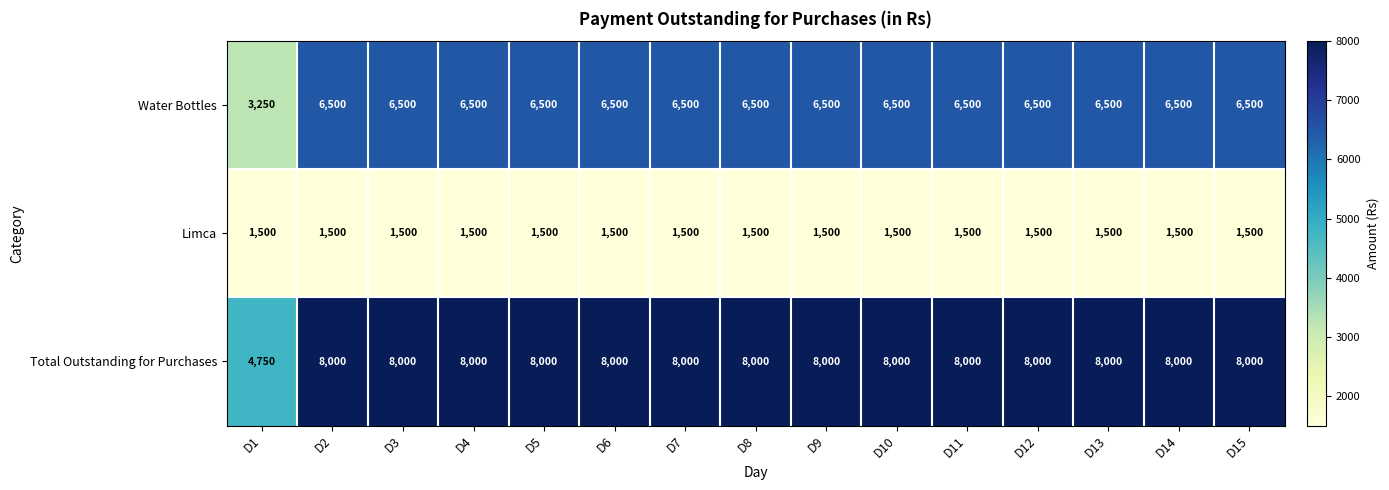

What is the greatest value displayed?

8000